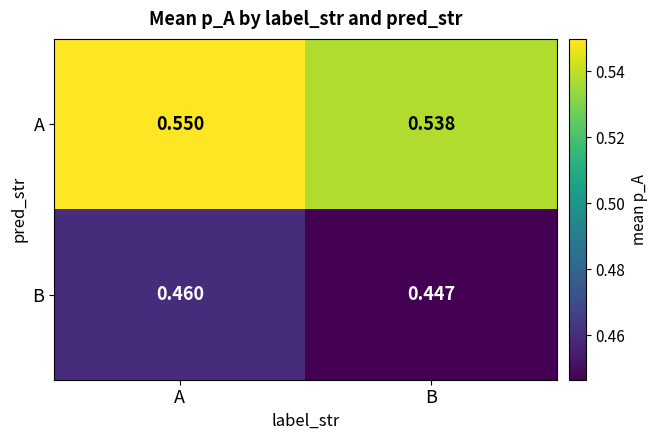

At how many categories does at least one series exceed 0?

2